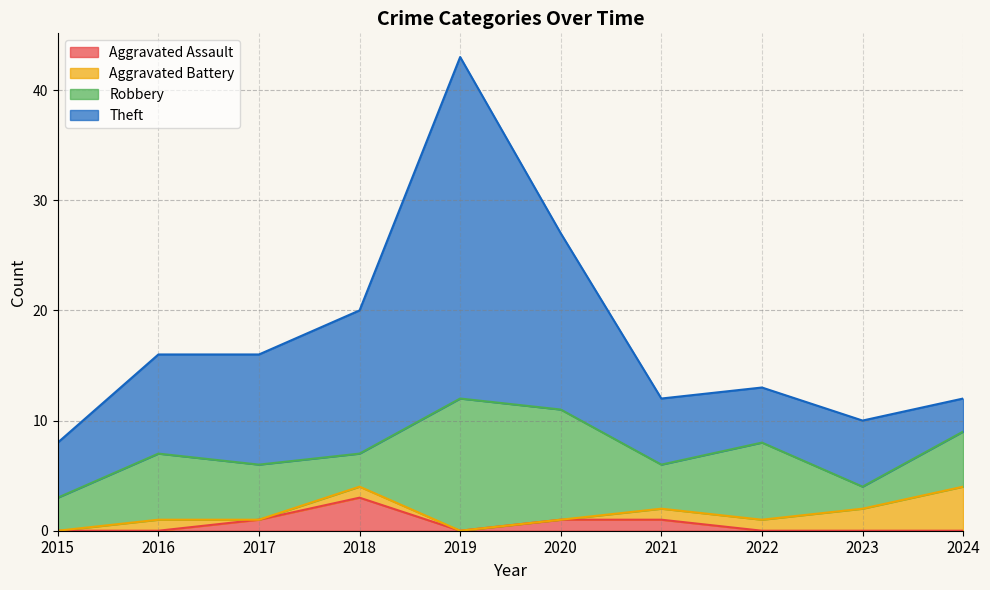

At which category is the sum across all series the highest?

2019